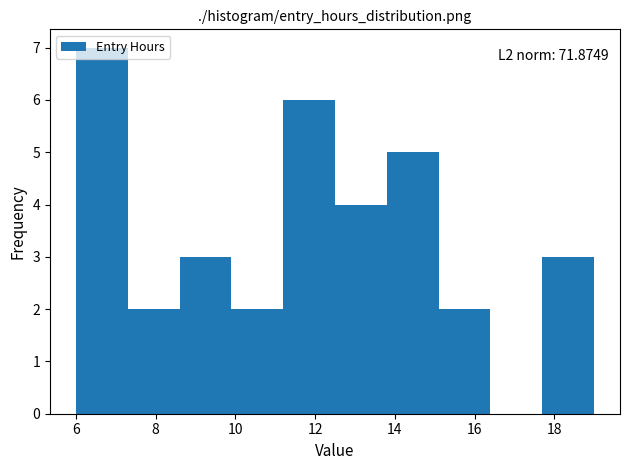

Which range on the x-axis has the tallest bar?

6.0 to 7.3